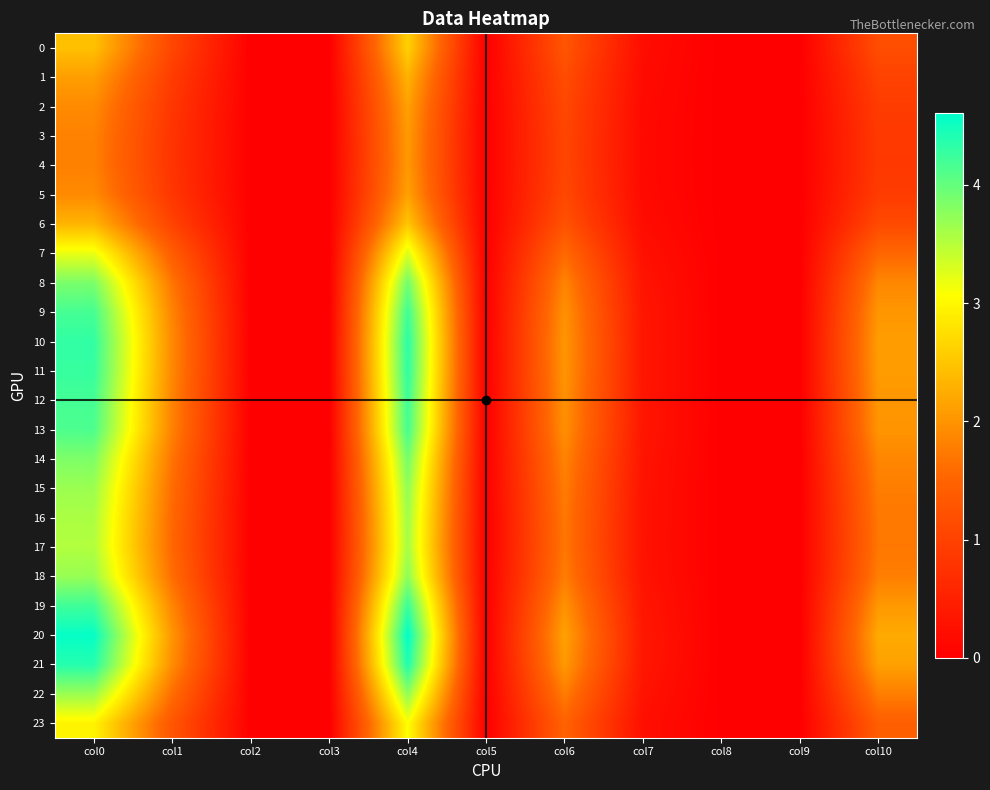

At which category is the sum across all series the highest?

col4